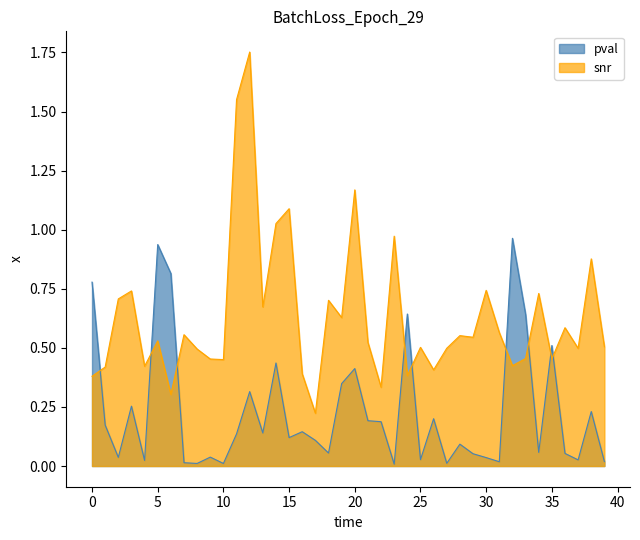

Which category has the lowest value in the pval series?

23